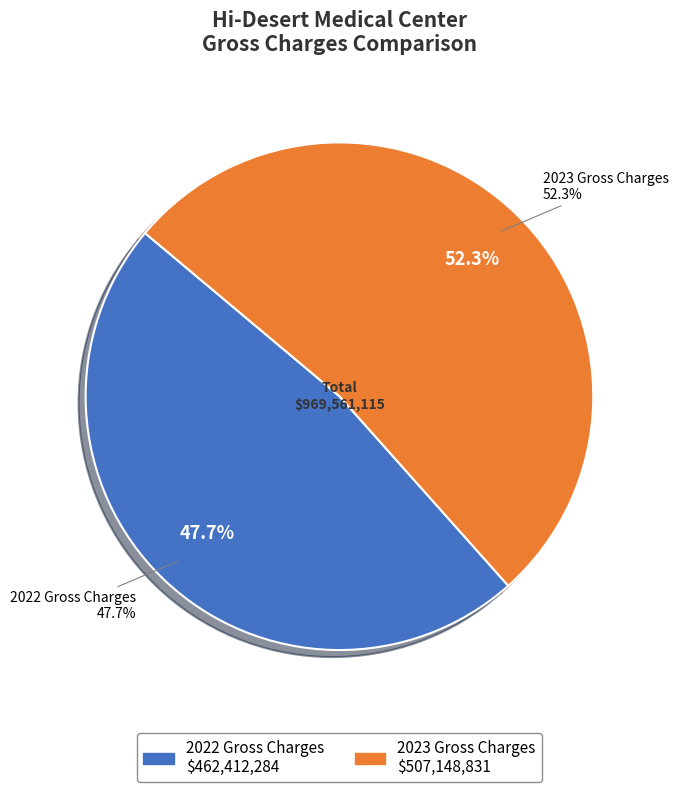

What is the ratio of the value at 2022 Gross Charges to the value at 2023 Gross Charges?

0.9